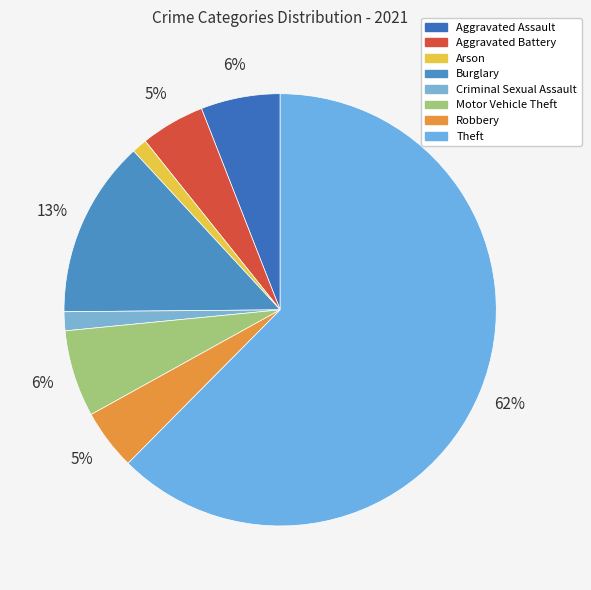

How many segments does this pie chart have?

8